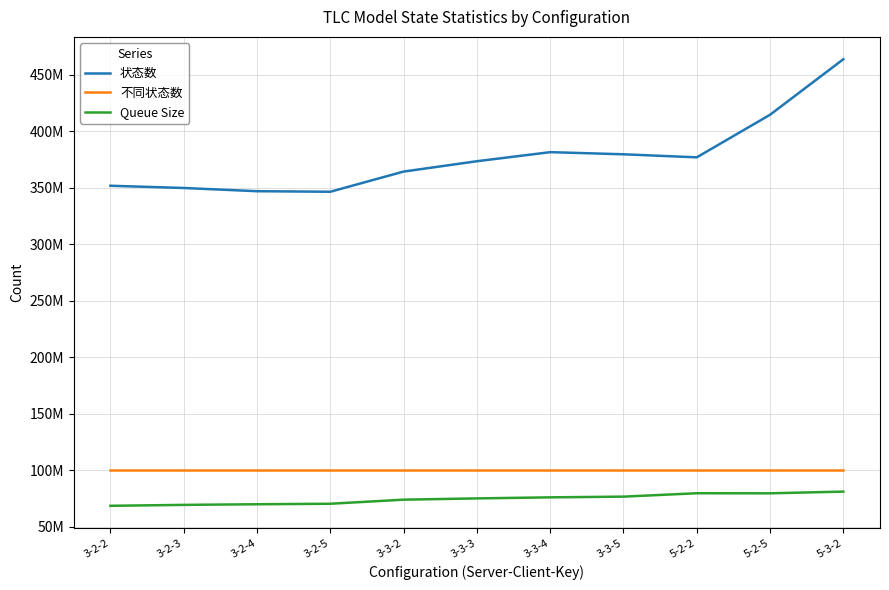

At which category is the sum across all series the highest?

5-3-2